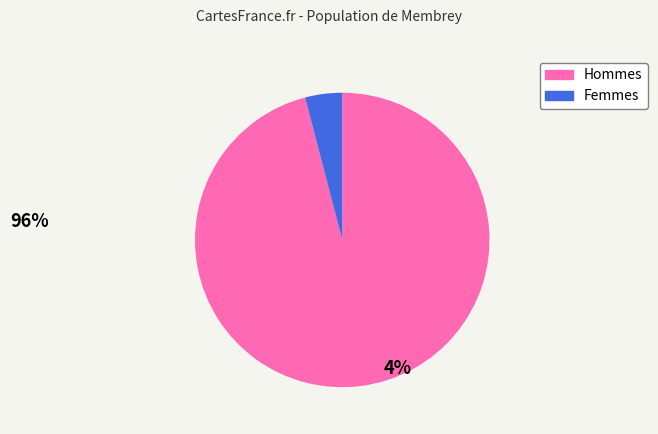

Between Hommes and Femmes, which is larger?

Hommes